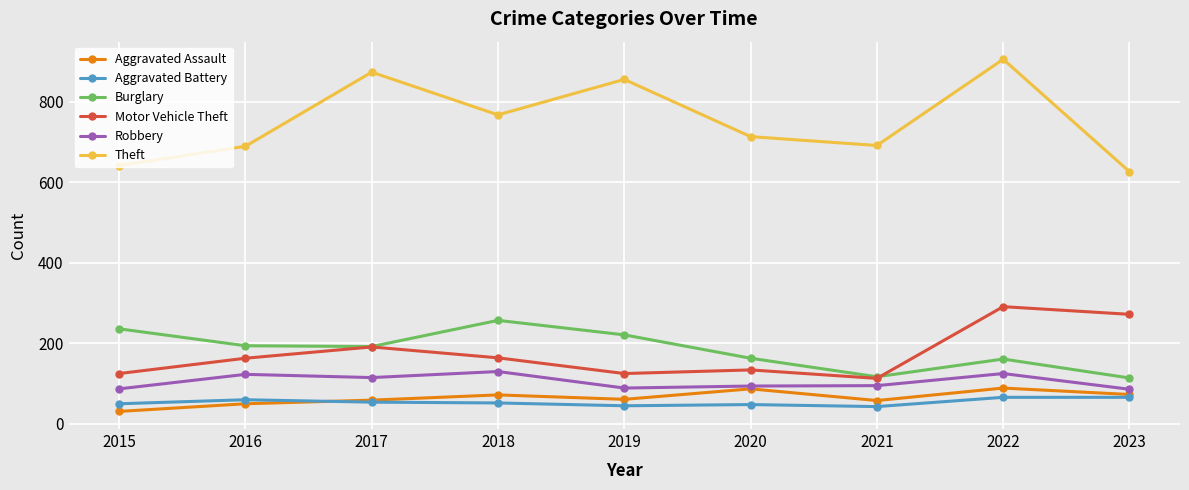

True or false: Aggravated Assault and Motor Vehicle Theft intersect in this chart.

False